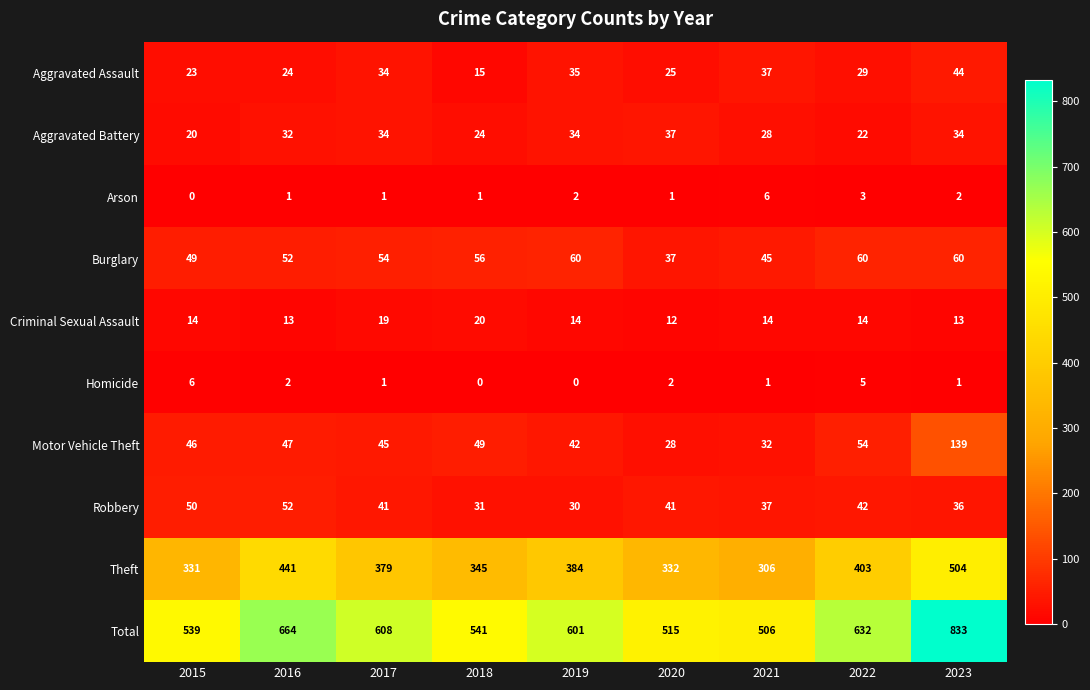

What is the difference between the highest and lowest values at 2023?

832